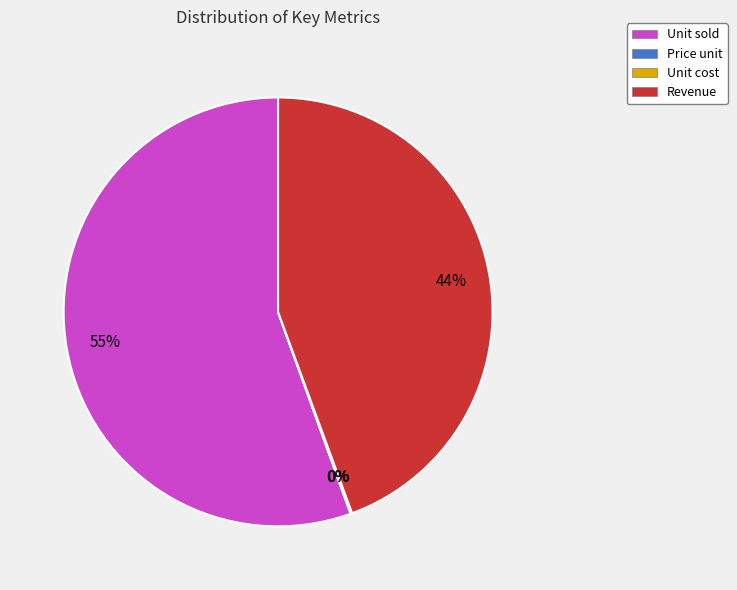

Which has a higher value, Unit sold or Revenue?

Unit sold